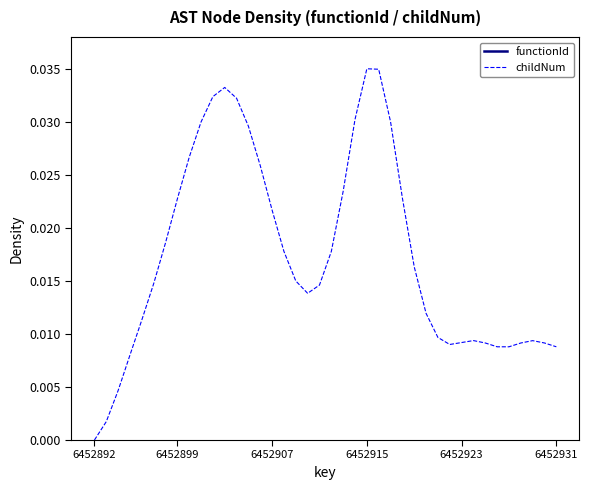

At which label does childNum reach its minimum?

6452892